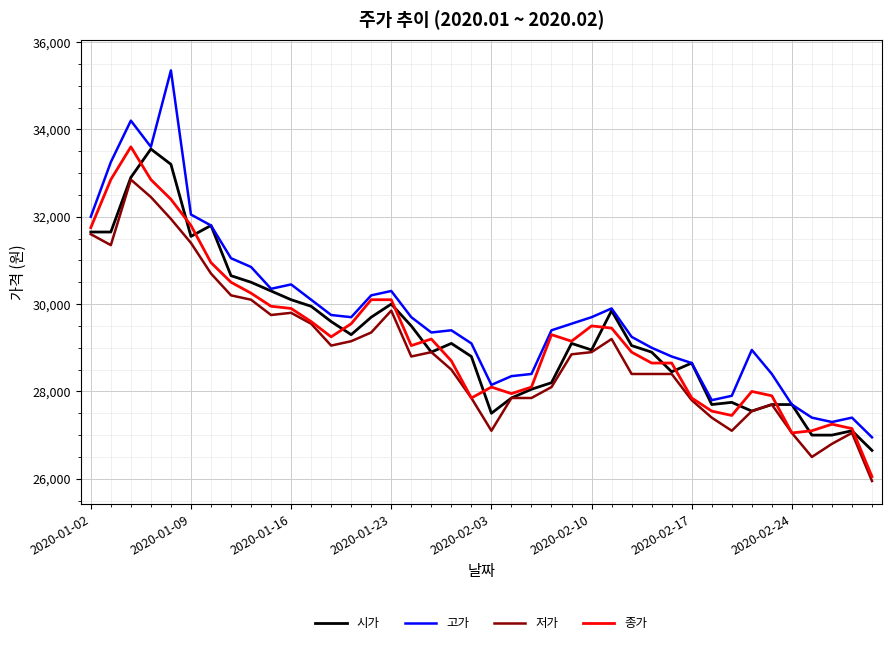

Which series has the largest total across all categories?

고가